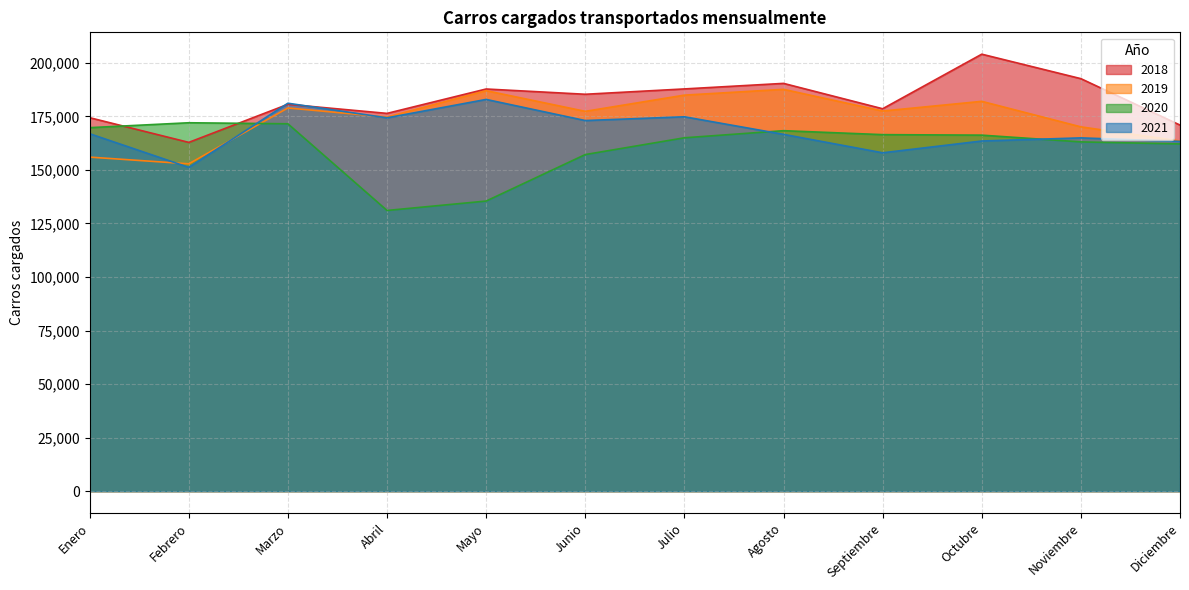

True or false: 2018 has a value of 295285 at Mayo.

False